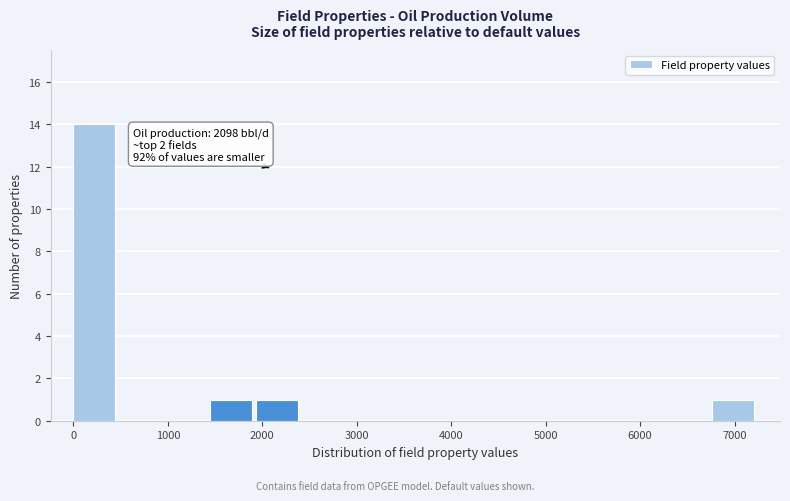

Which range on the x-axis has the tallest bar?

0 to 500